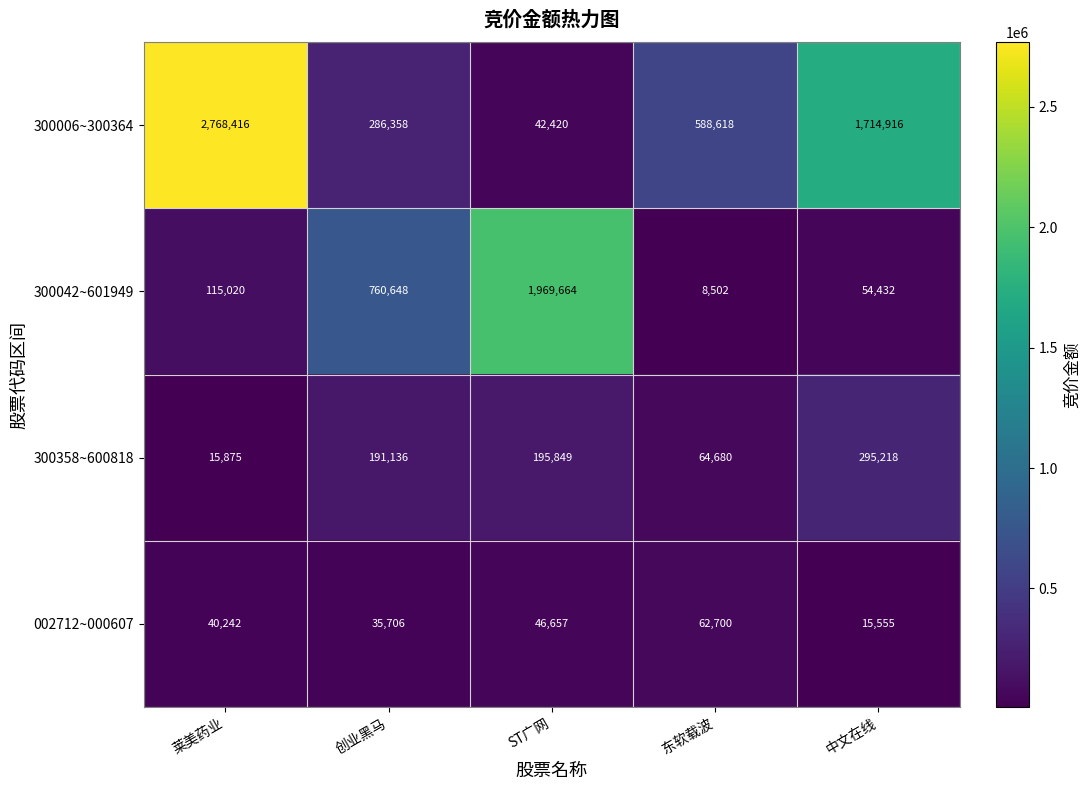

Where is 002712~000607 nearest to the value 39127?

莱美药业